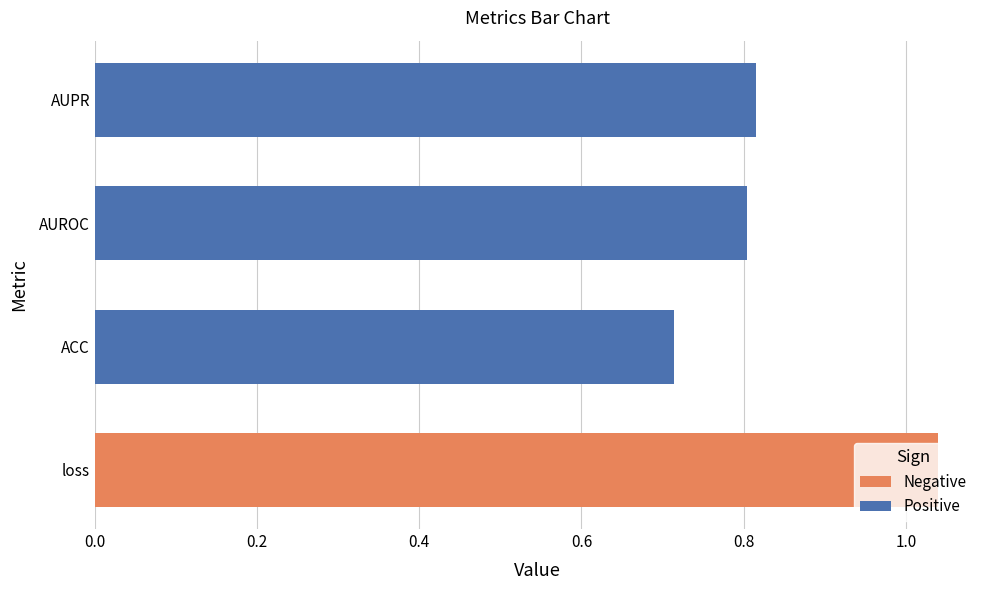

What is the average value?

0.8